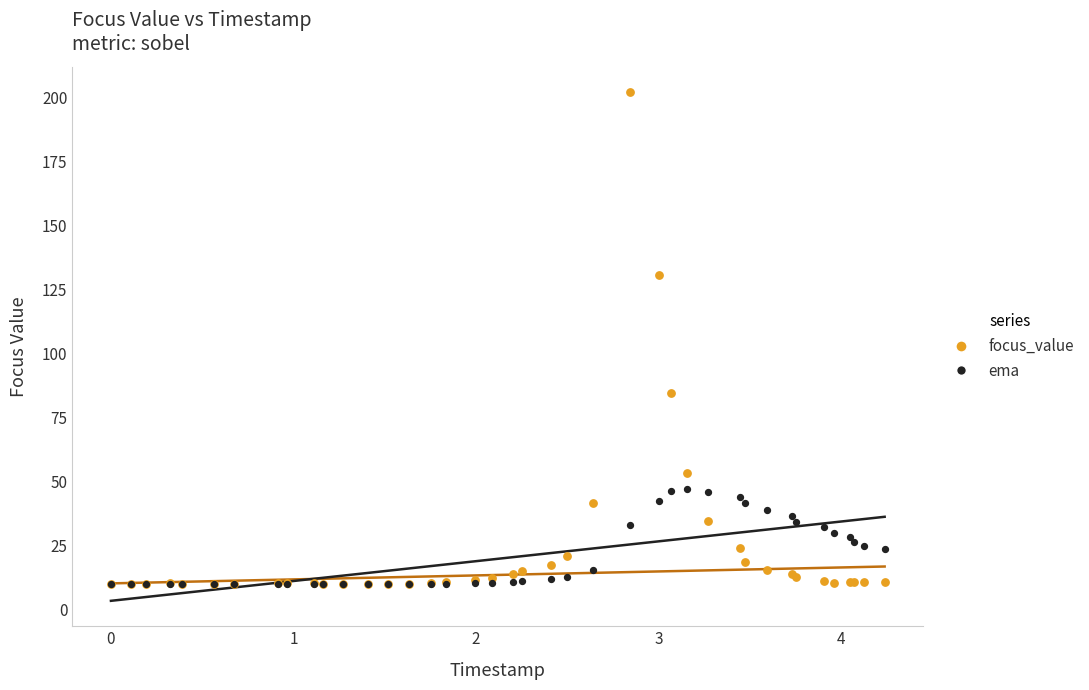

Across all series, what Y value is closest to 106?

84.8